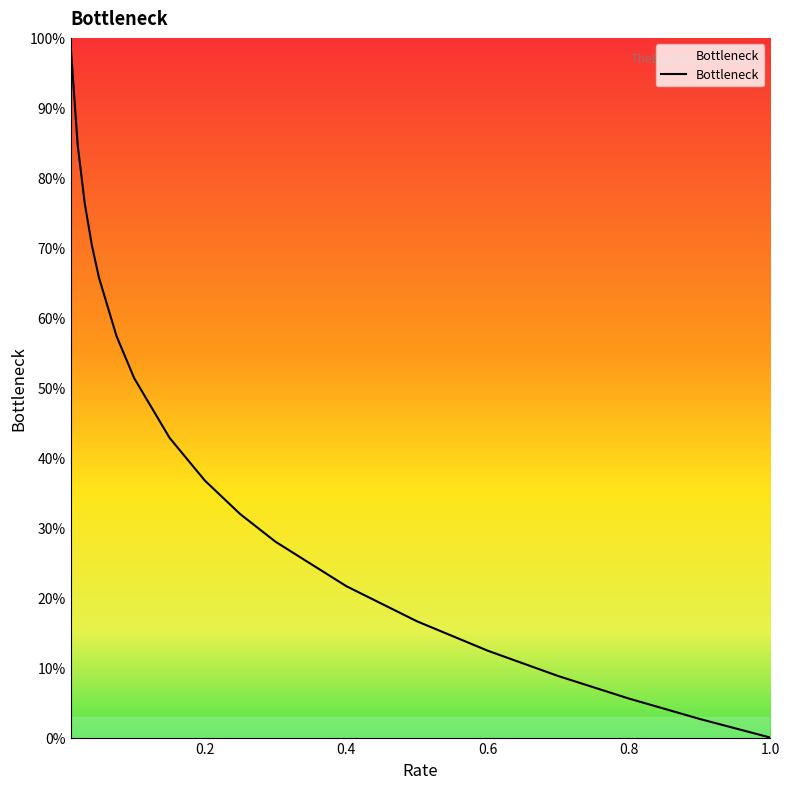

What is the difference between the maximum and minimum values?

98.9